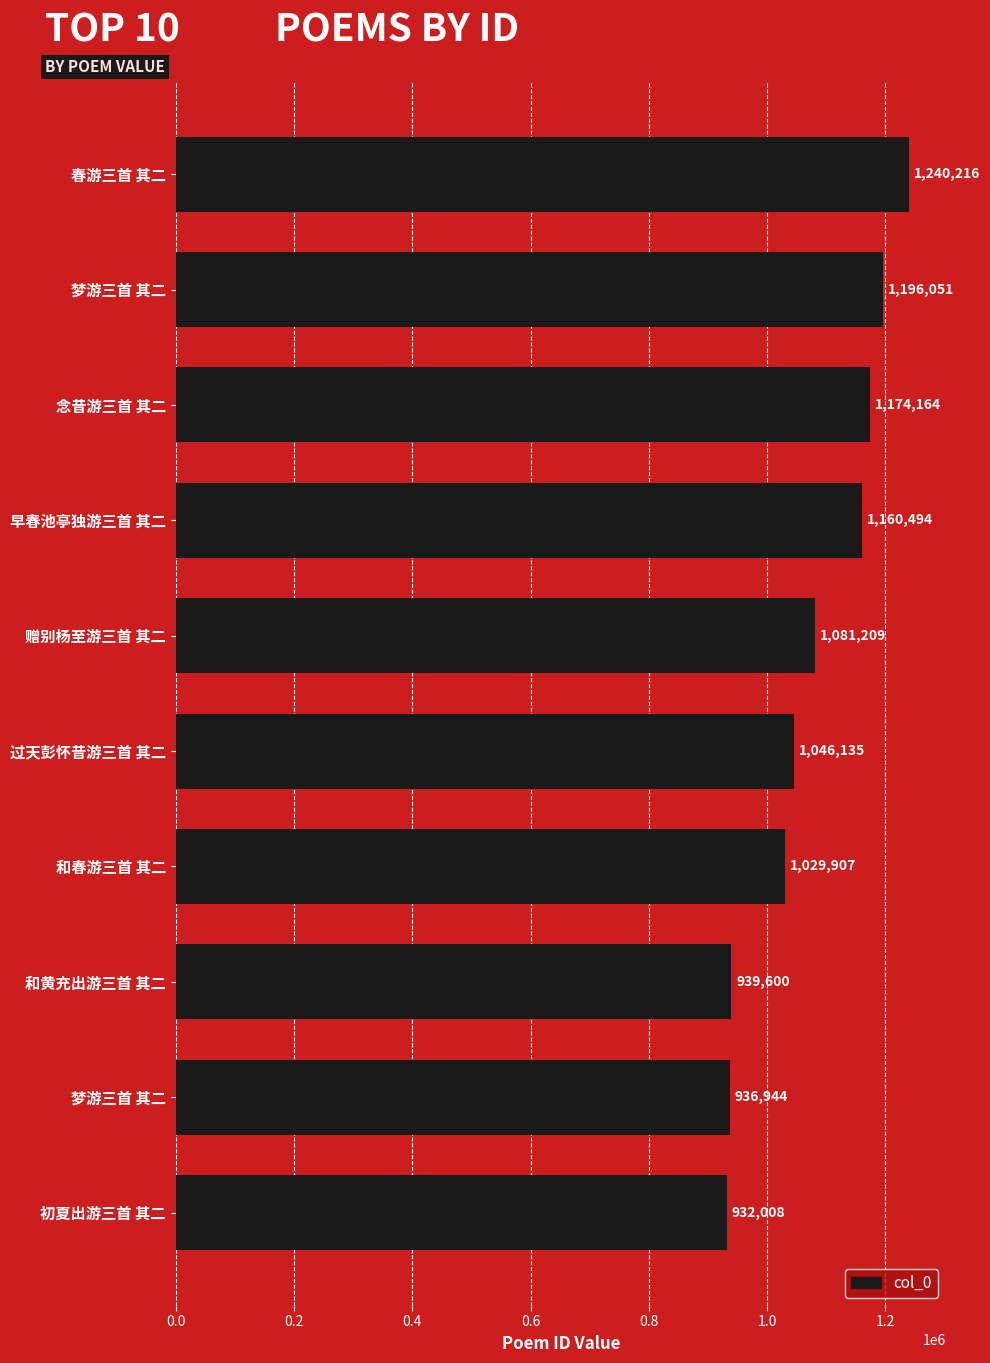

How many data points are less than 1081209?

5